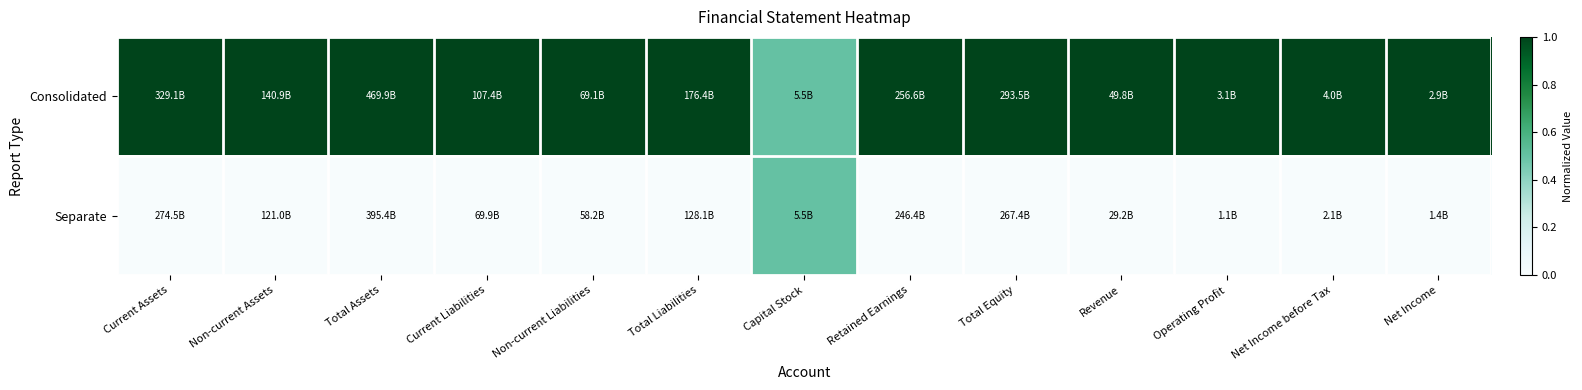

What is the maximum value shown in the chart?

1.0